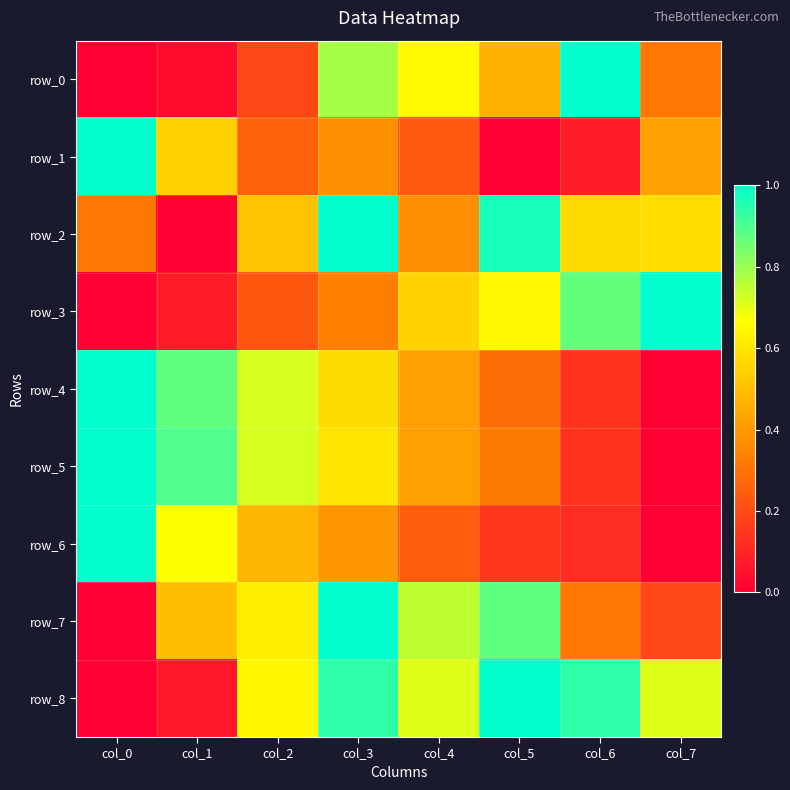

What is the average value of the row_0 series?

0.4